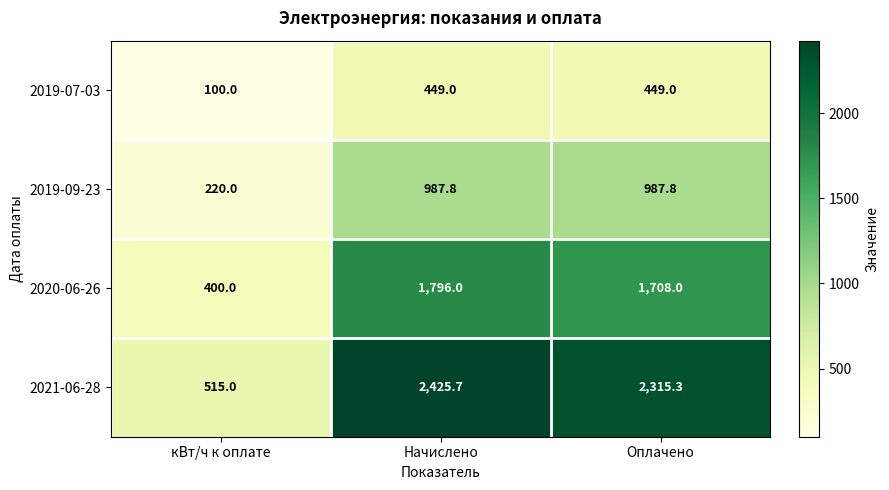

The 2021-06-28 series shows 3818.2 at Оплачено. True or false?

False